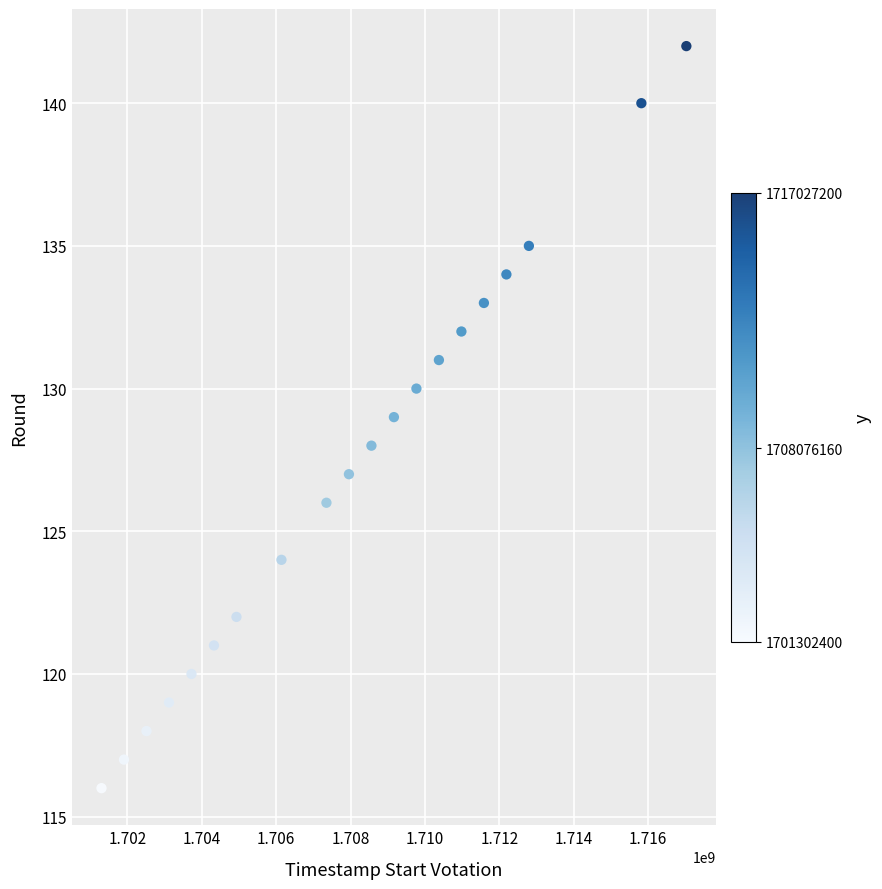

What is the range of Y values (max minus min)?

26